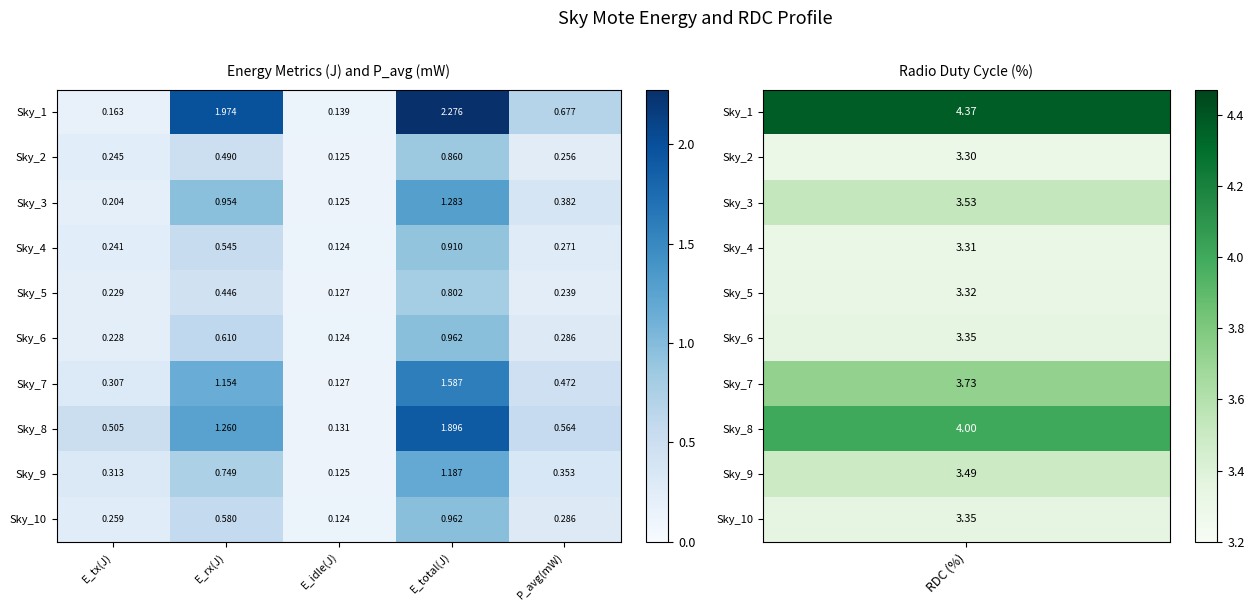

At which category does the chart reach its minimum across all series?

E_idle(J)